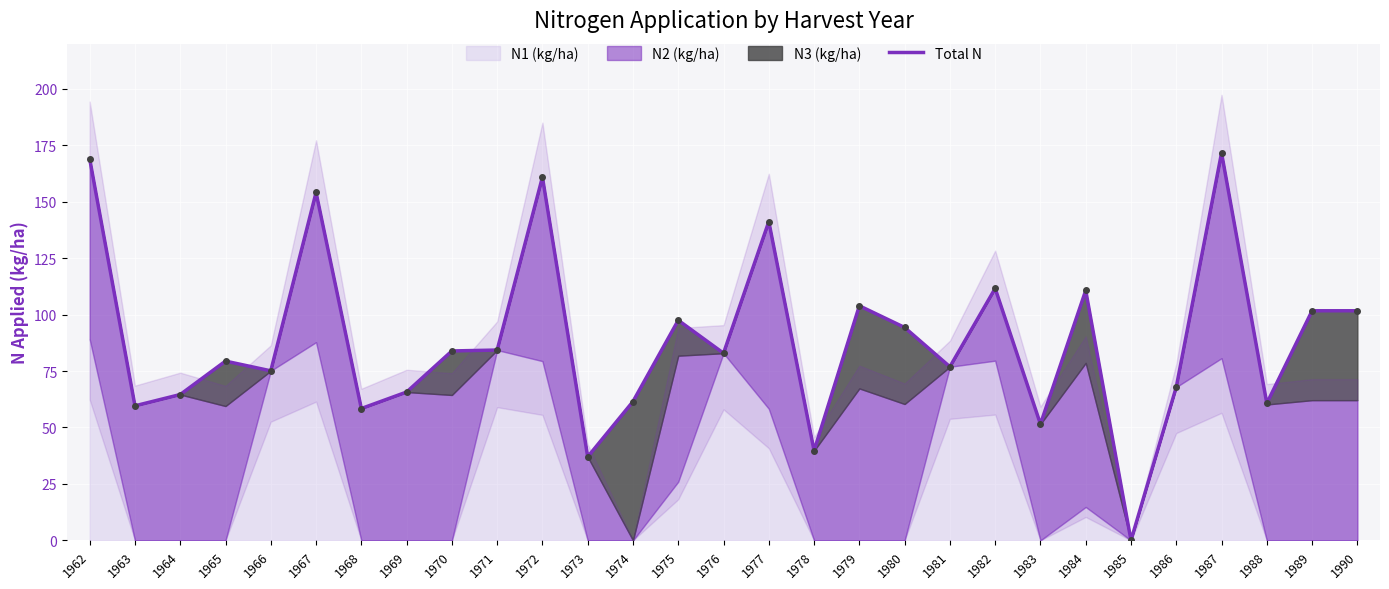

How many lines are shown in the chart?

1